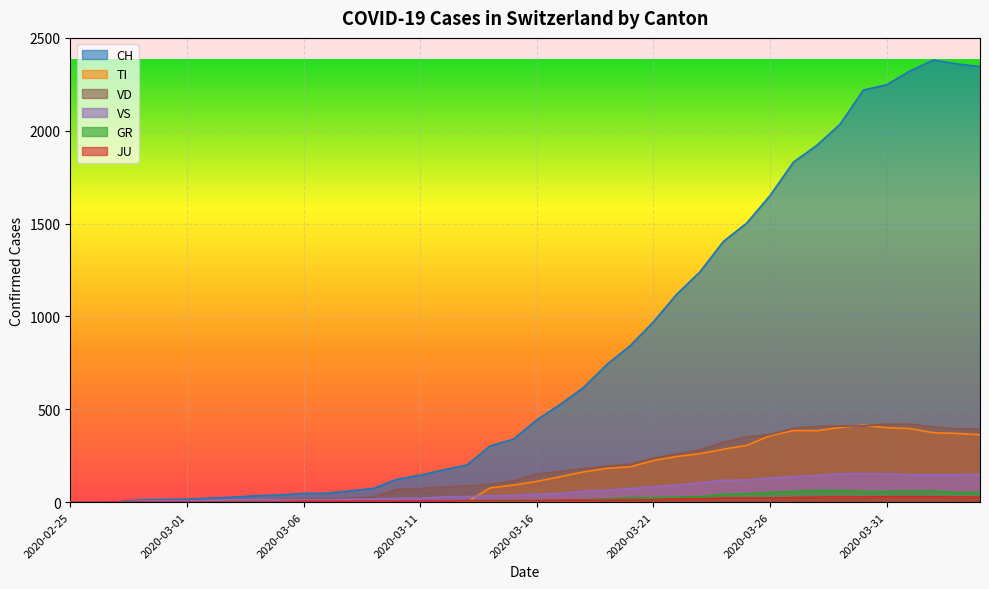

Is the value of VD at 2020-03-16 greater than the value of CH at 2020-03-26?

No